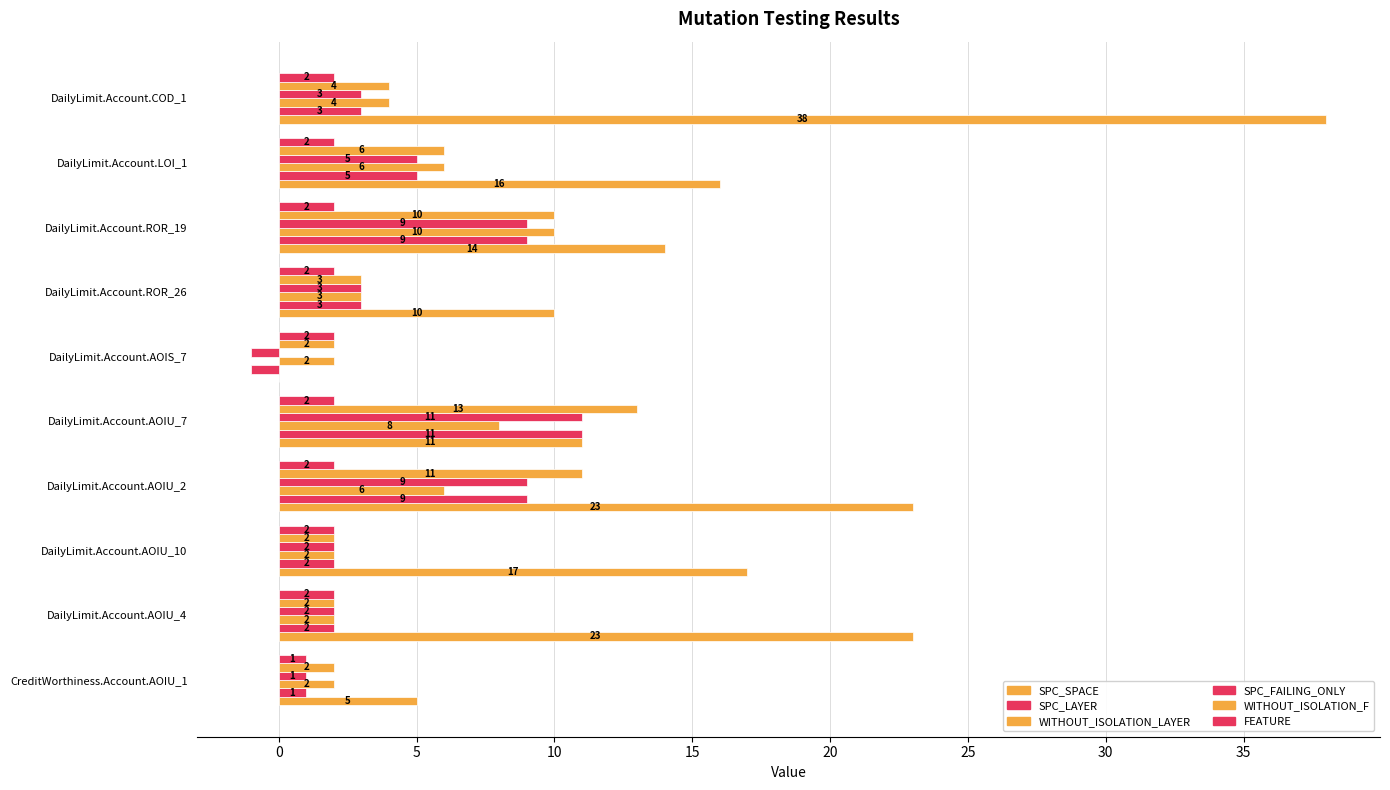

Count the number of data series in this chart.

6